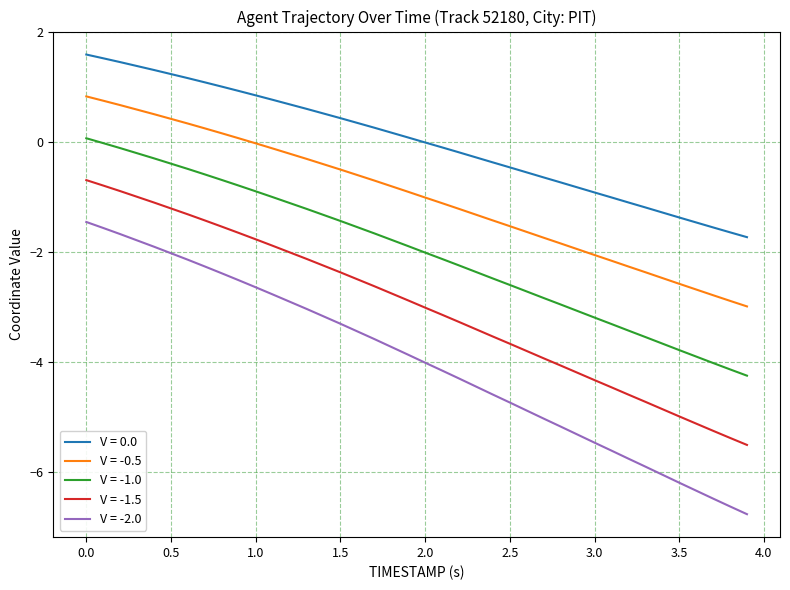

True or false: V = -0.5 and V = -2.0 intersect in this chart.

False